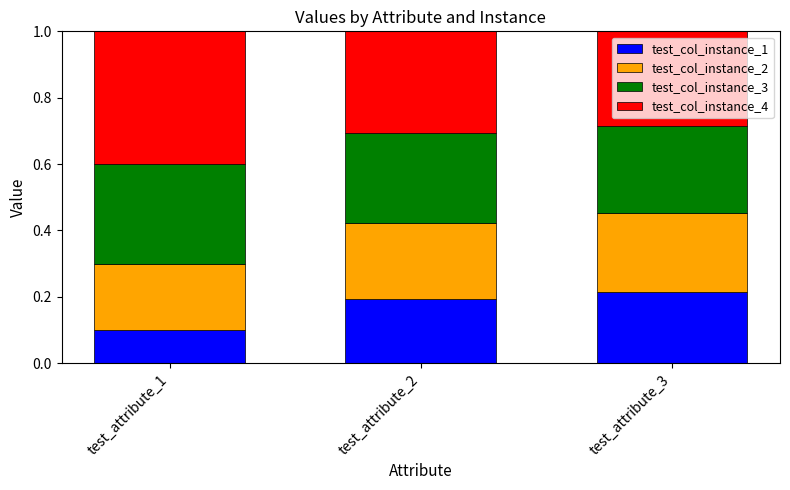

What is the total value across all series at test_attribute_2?

1.0